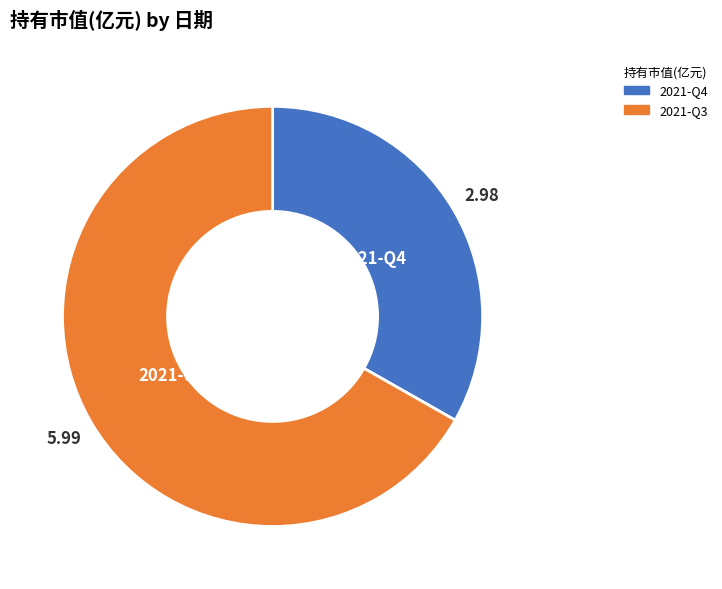

How many slices are in this pie chart?

2